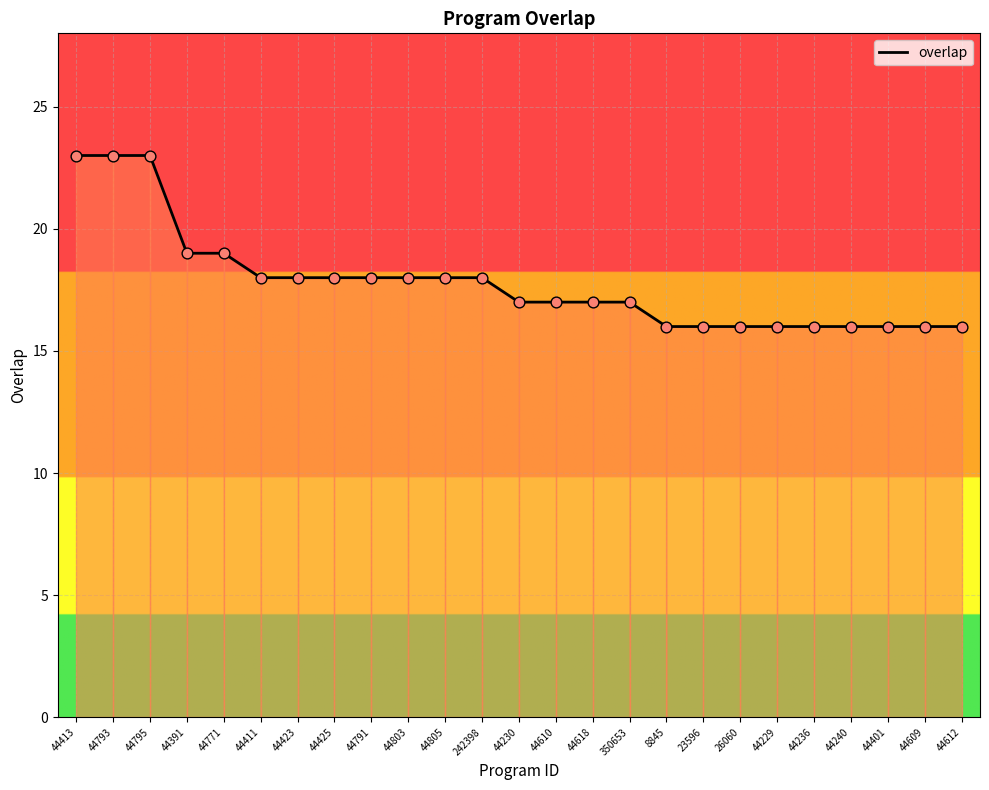

Which has a higher value, 23596 or 44230?

44230